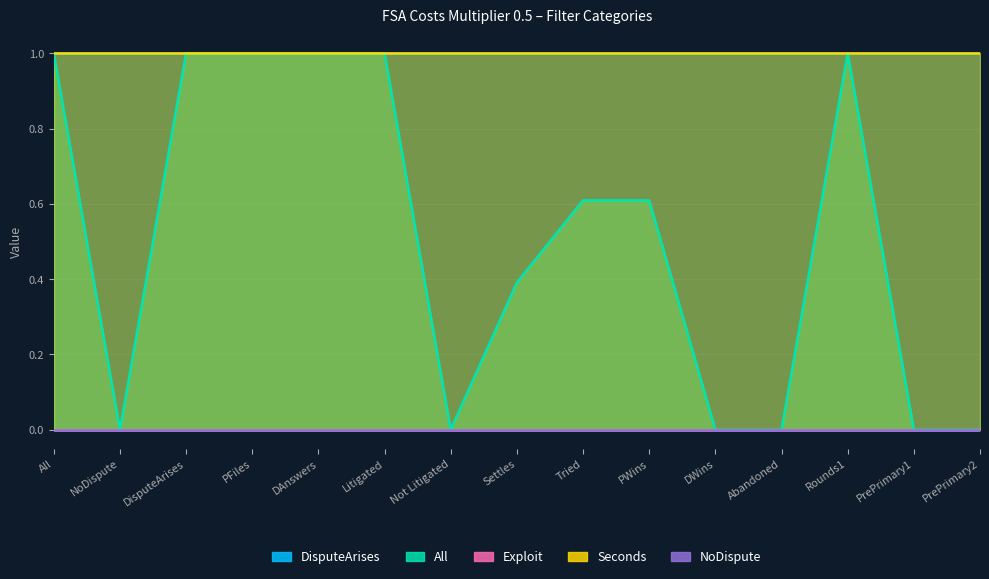

The All series shows 0.4 at DWins. True or false?

False